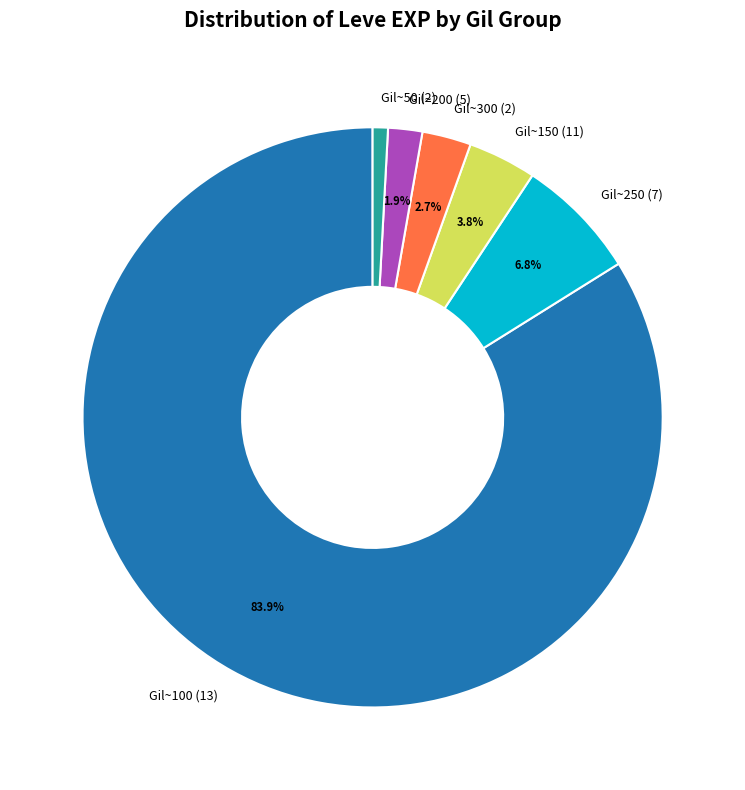

Does any single category account for the majority?

Yes